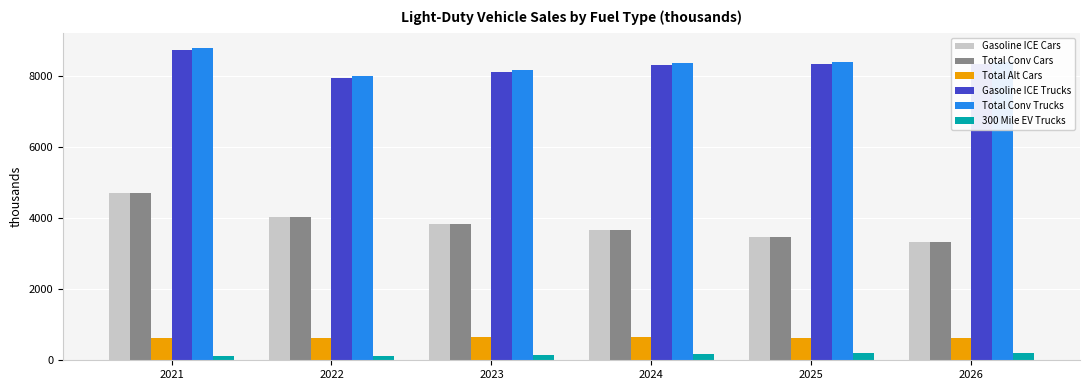

Does the chart contain any negative values?

No